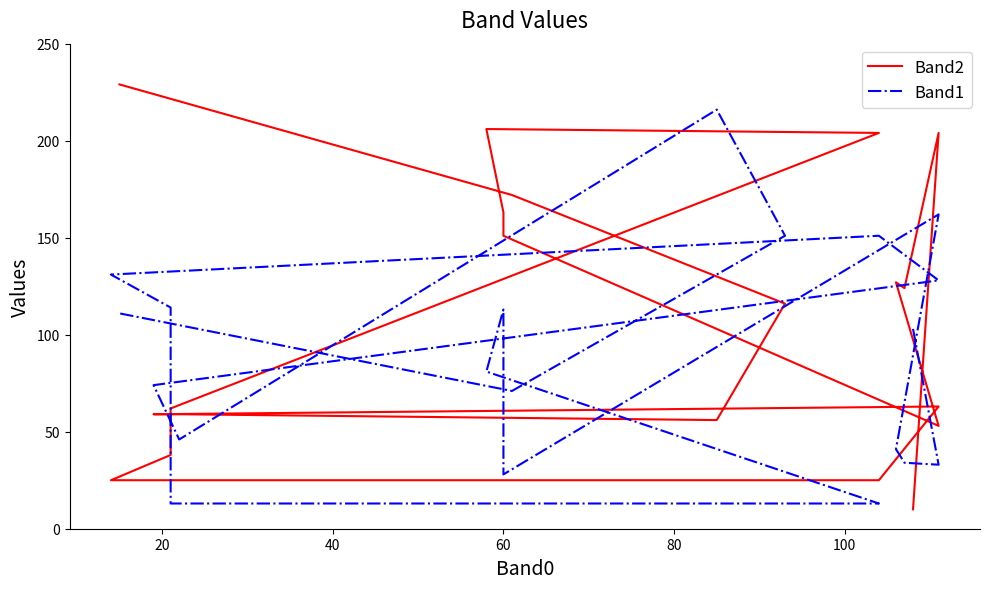

Which series has the widest spread of values?

Band2